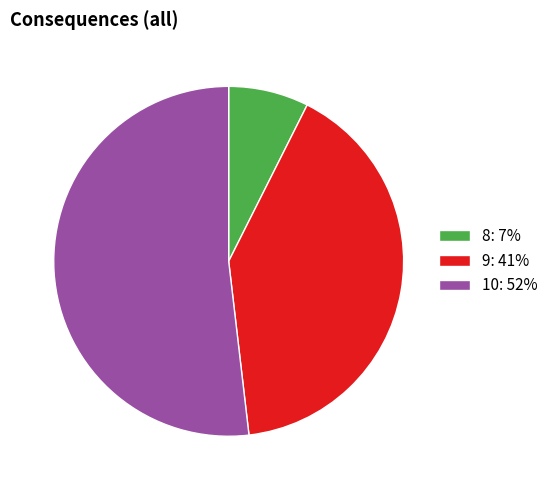

Does 9 account for over 50% of the chart?

No